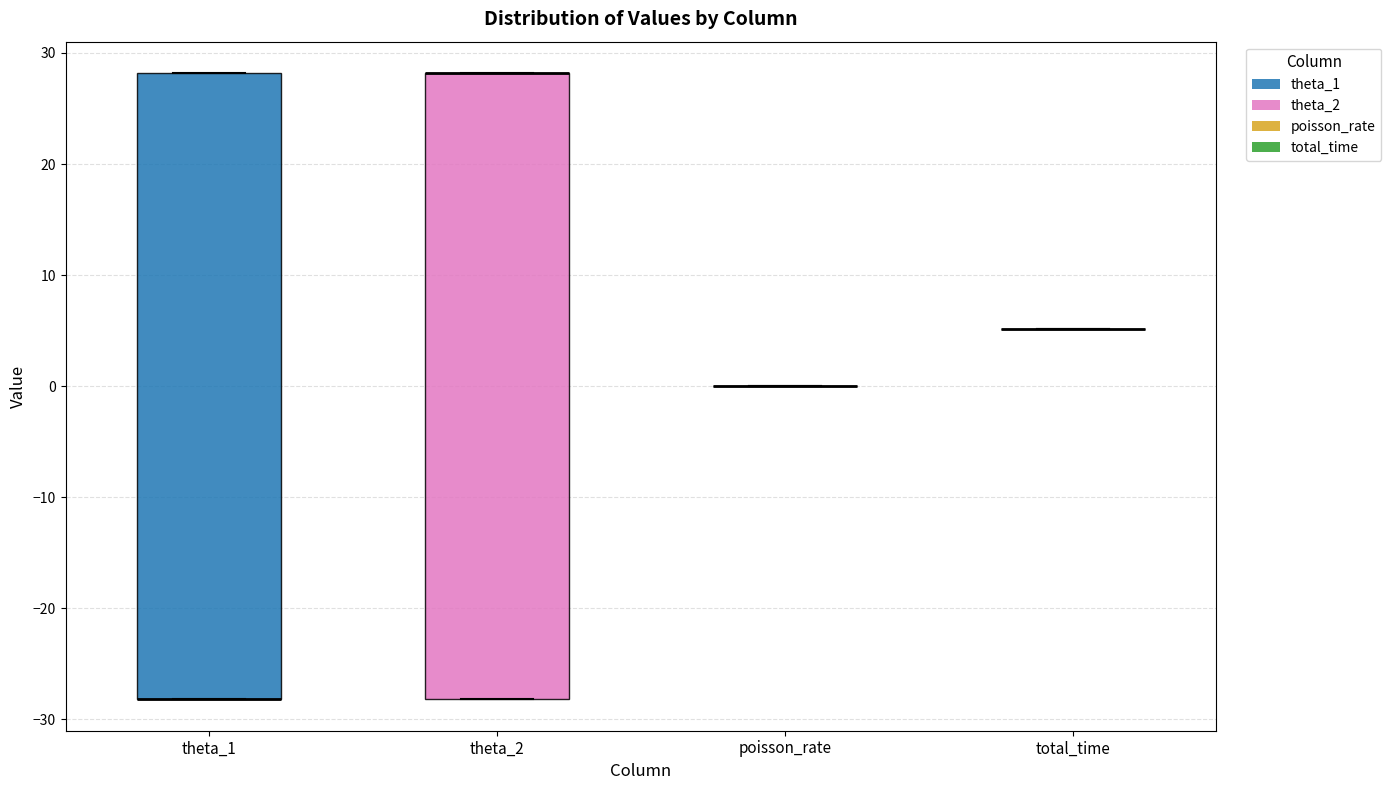

Where is the upper edge of the box for theta_2 on the y-axis? The values are not printed on the chart, so give them approximately, as read against the axis.

28